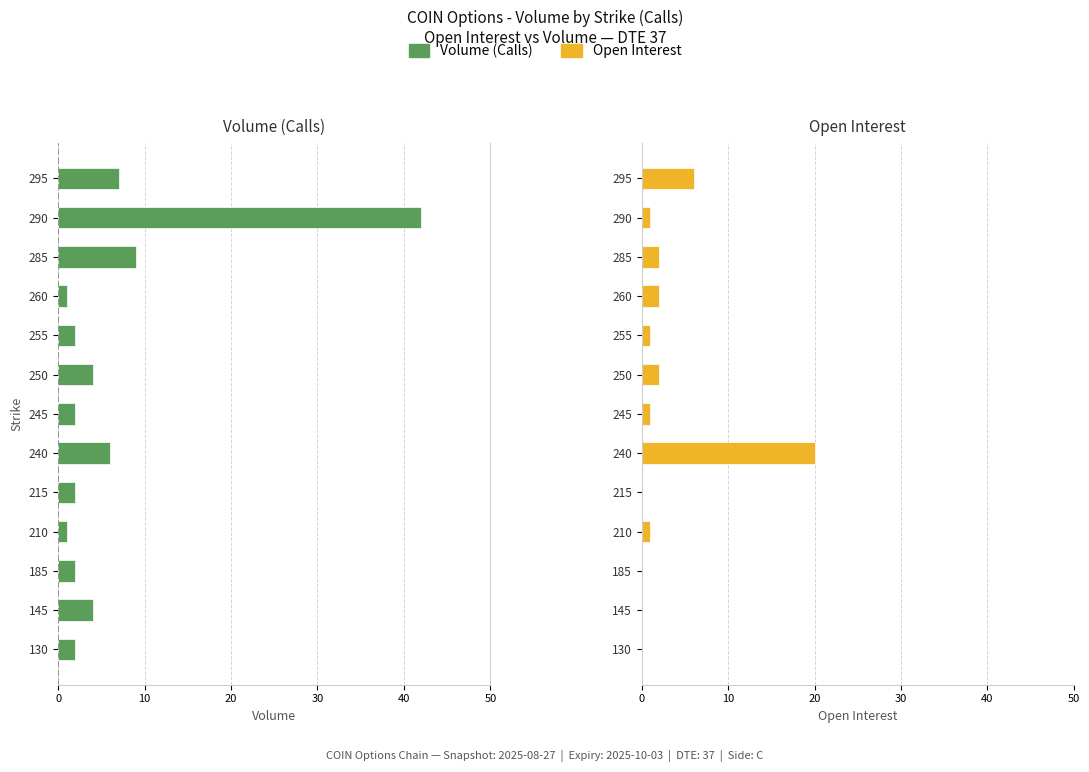

How many bars are there in total?

26